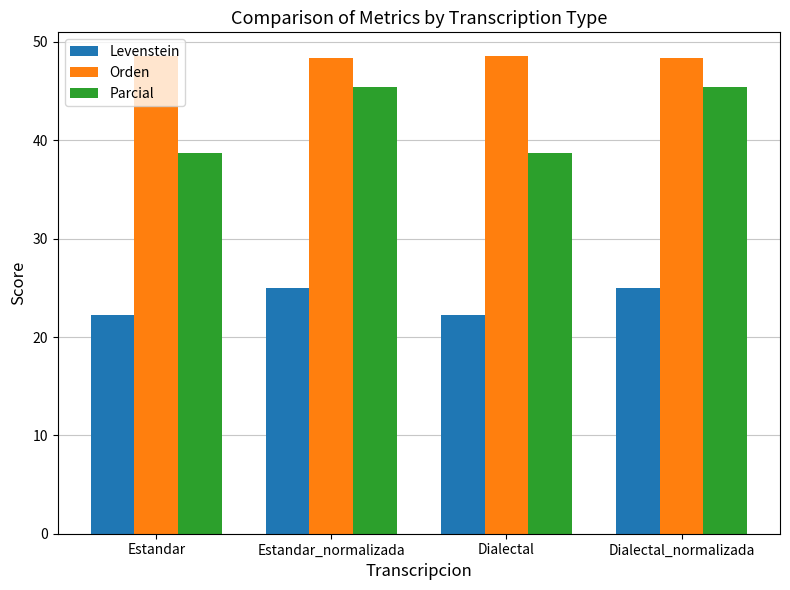

Is it true that Levenstein equals 22.3 at Dialectal?

True